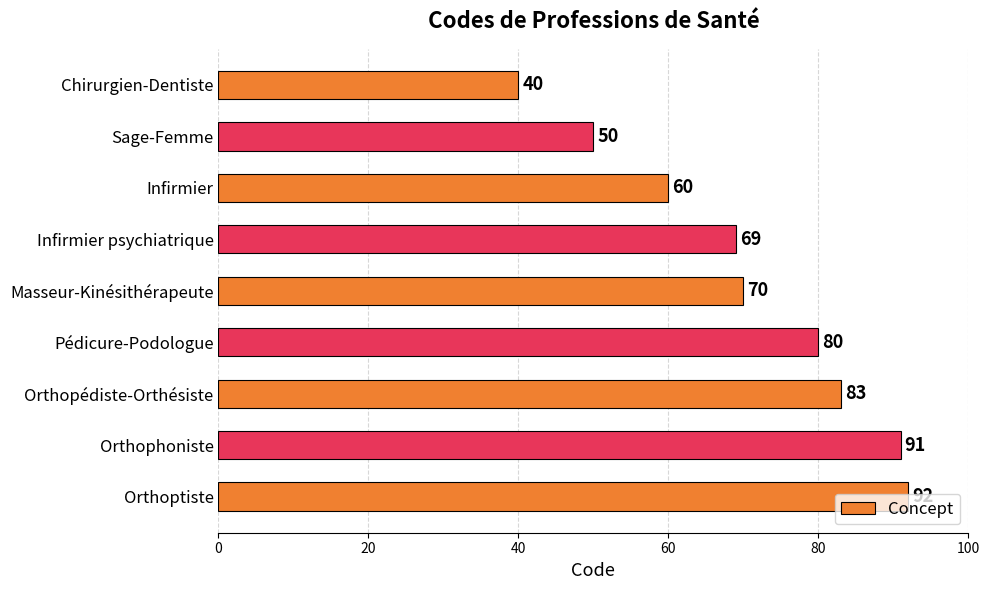

At which label is the value closest to 66?

Infirmier psychiatrique